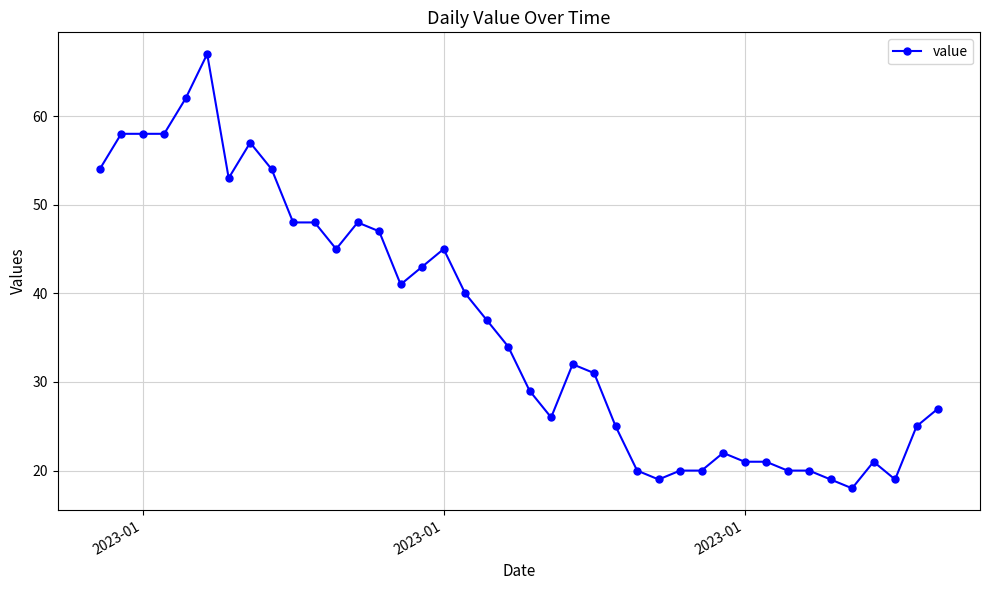

What is the smallest value displayed?

18